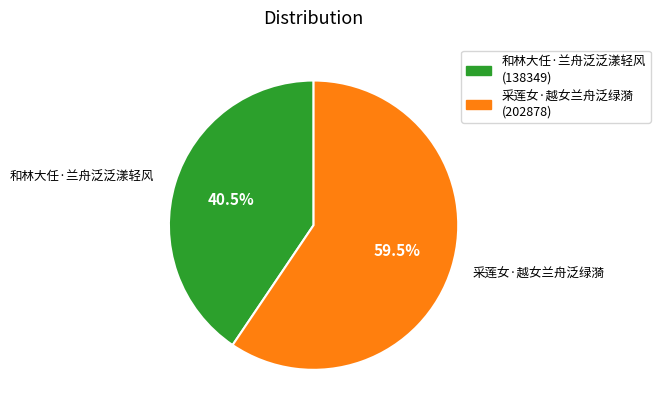

Rank the categories by value from highest to lowest.

采莲女·越女兰舟泛绿漪, 和林大任·兰舟泛泛漾轻风